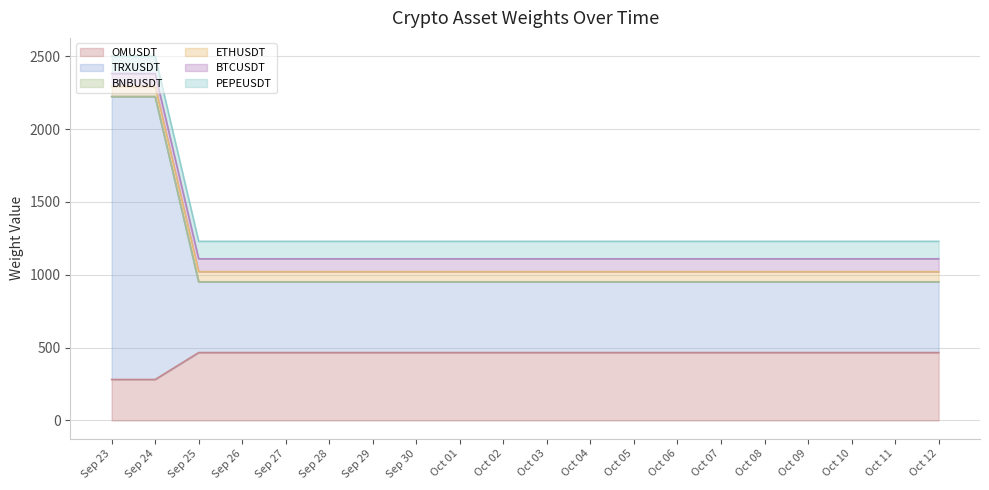

What is the maximum value for OMUSDT?

465.8